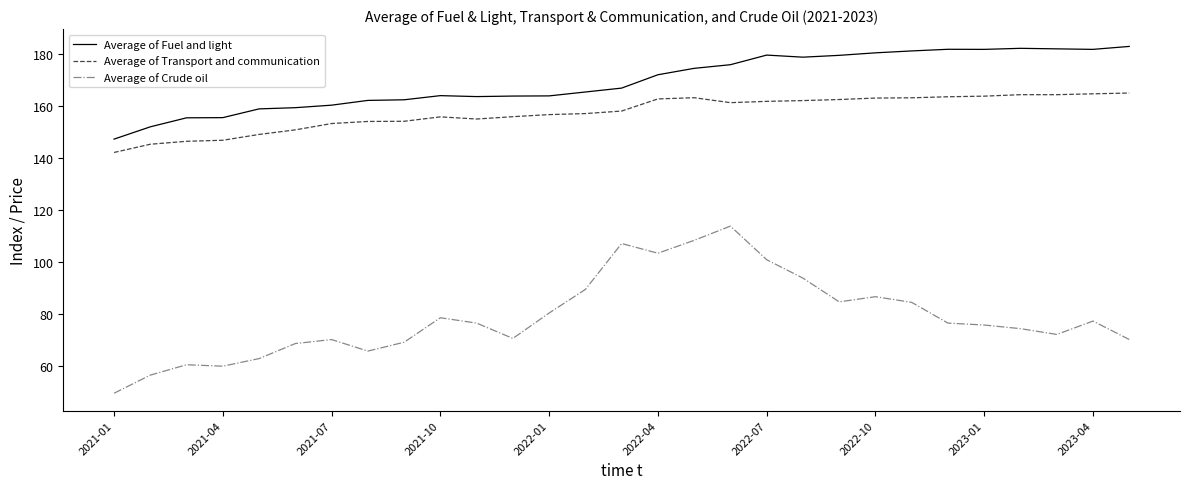

Which series has the largest total across all categories?

Average of Fuel and light